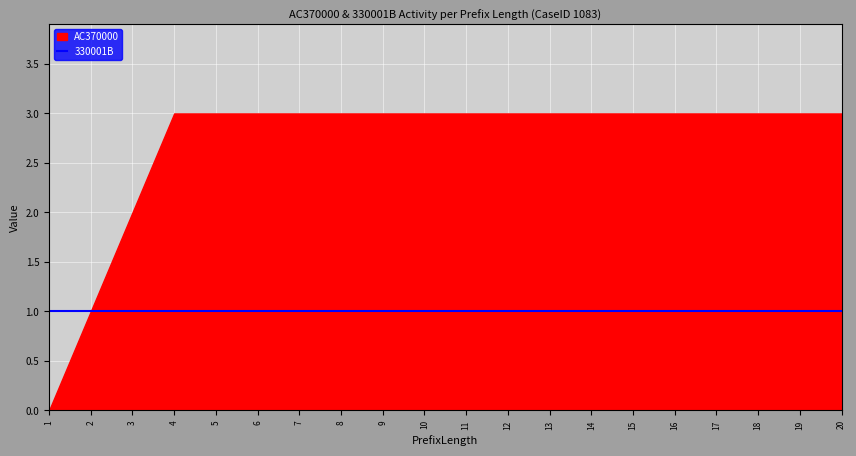

At which label is 330001B closest to 1?

1